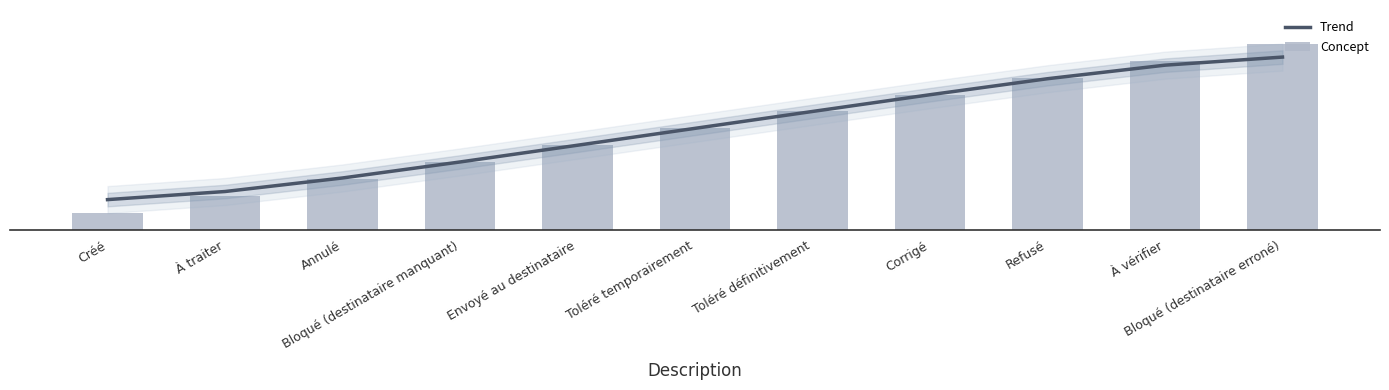

The Trend series shows 14.2 at Bloqué (destinataire erroné). True or false?

False